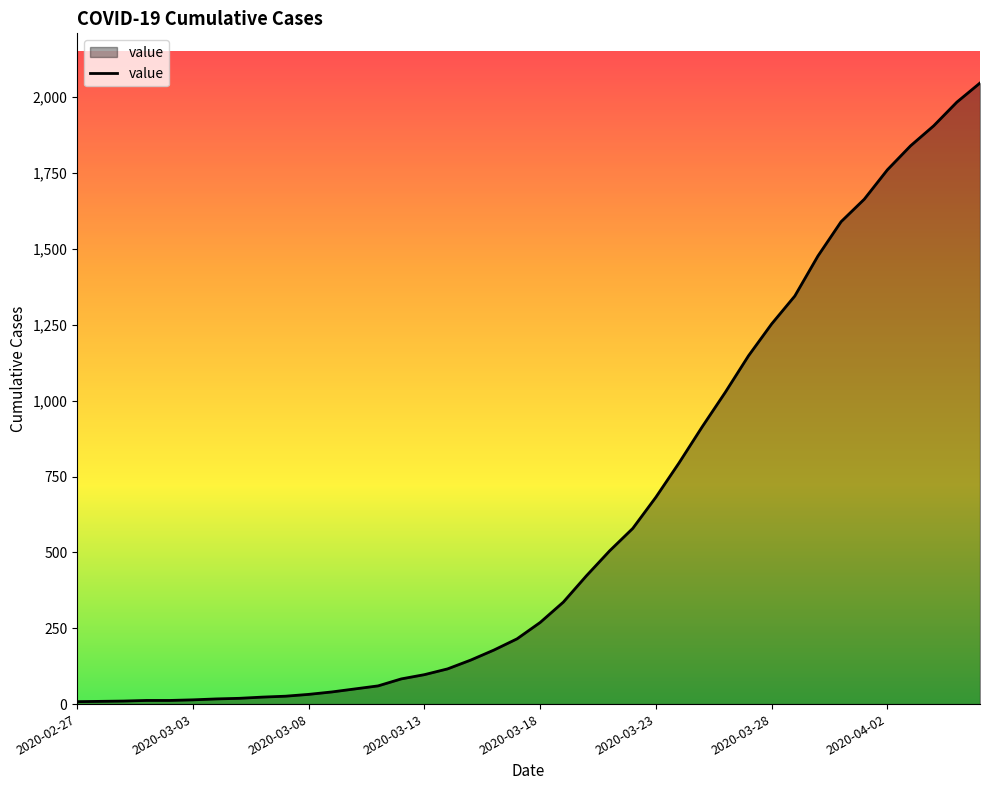

What is the maximum value shown in the chart?

2047